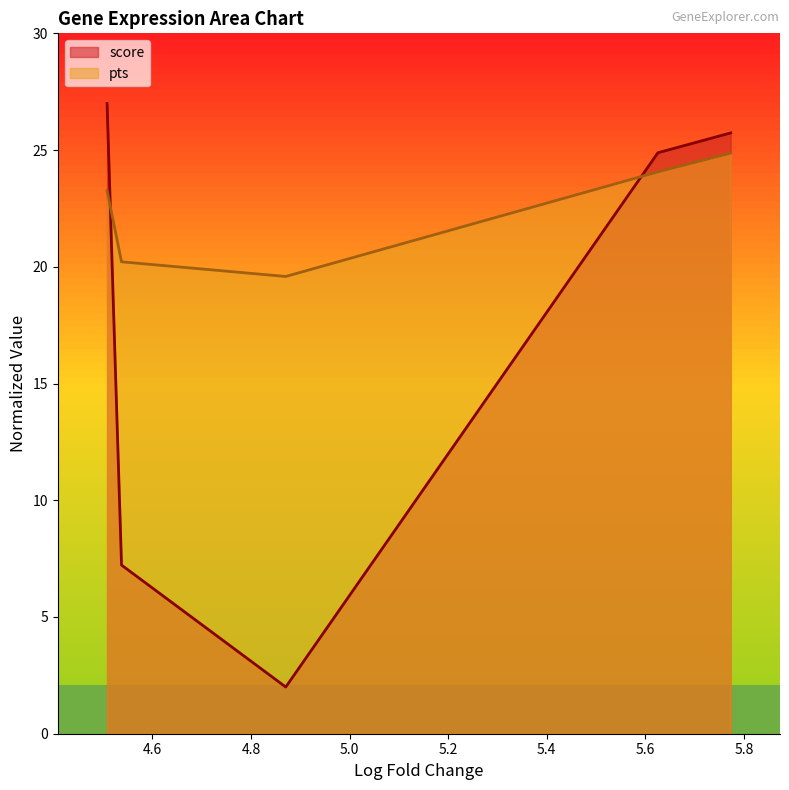

The pts series shows 20.2 at 4.537421226501465. True or false?

True